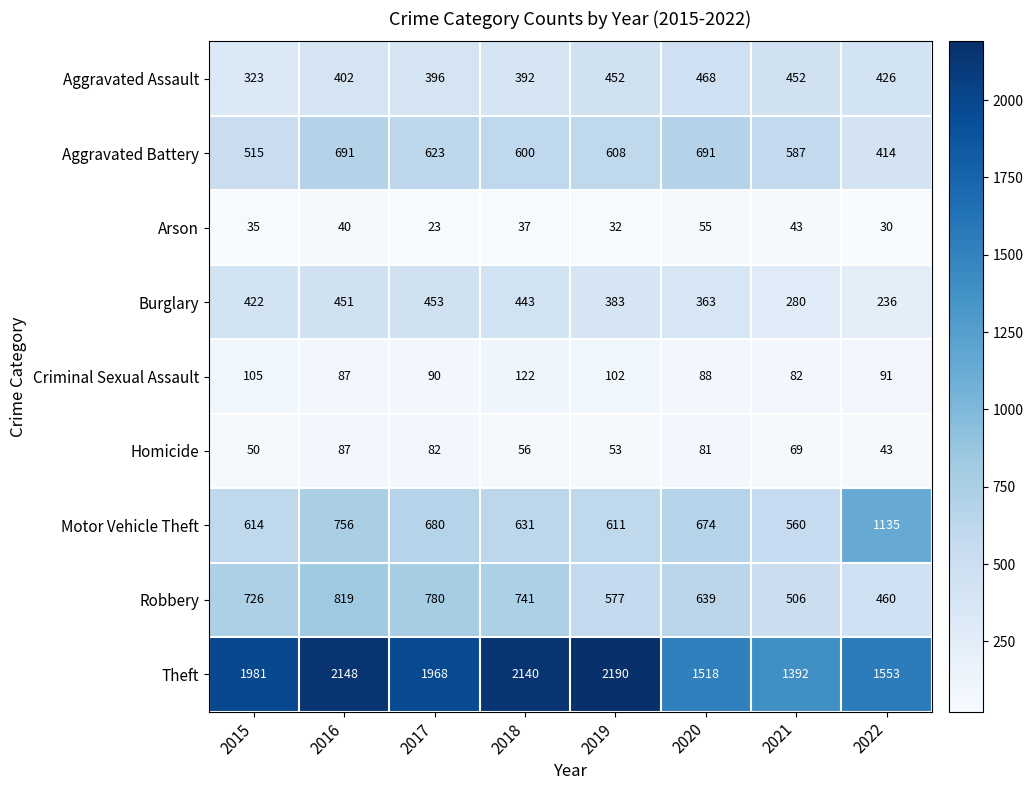

At 2020, list the series in order from largest to smallest.

Theft, Aggravated Battery, Motor Vehicle Theft, Robbery, Aggravated Assault, Burglary, Criminal Sexual Assault, Homicide, Arson